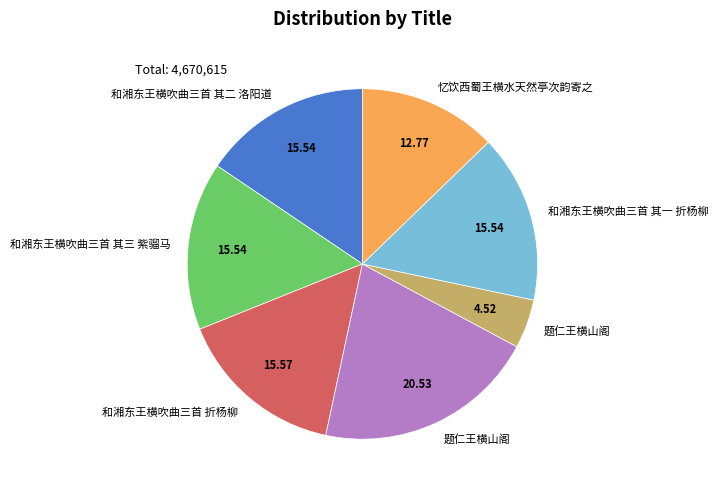

Does any single category account for the majority?

No